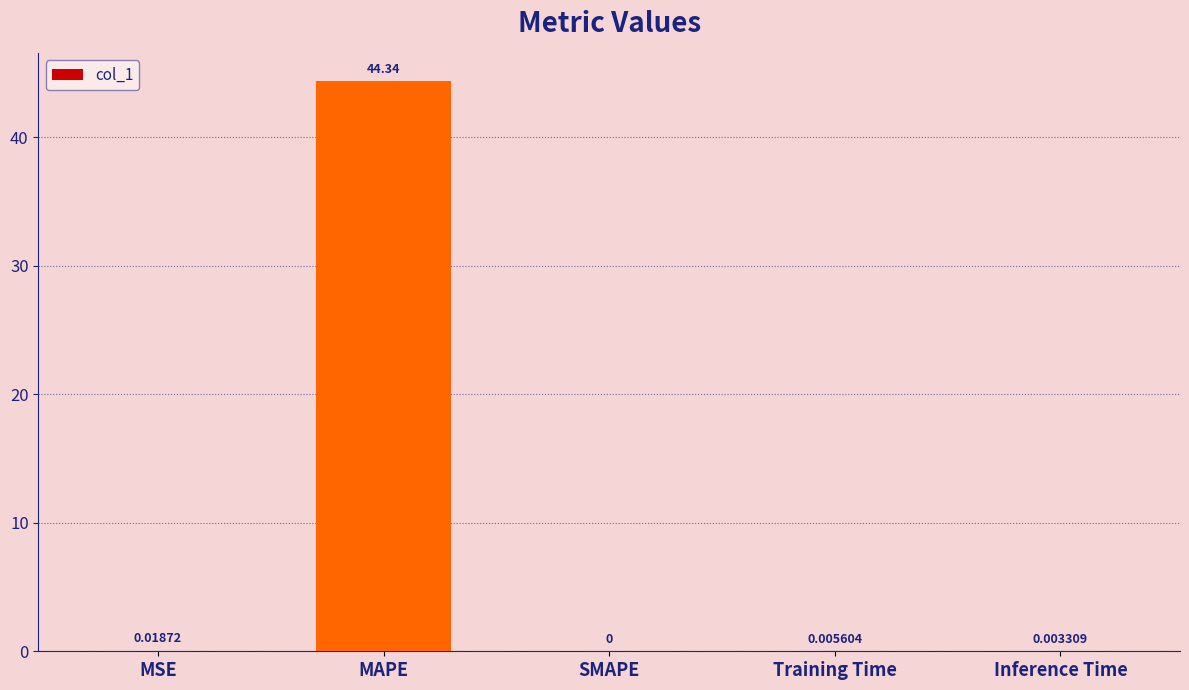

Which has a higher value, MAPE or SMAPE?

MAPE